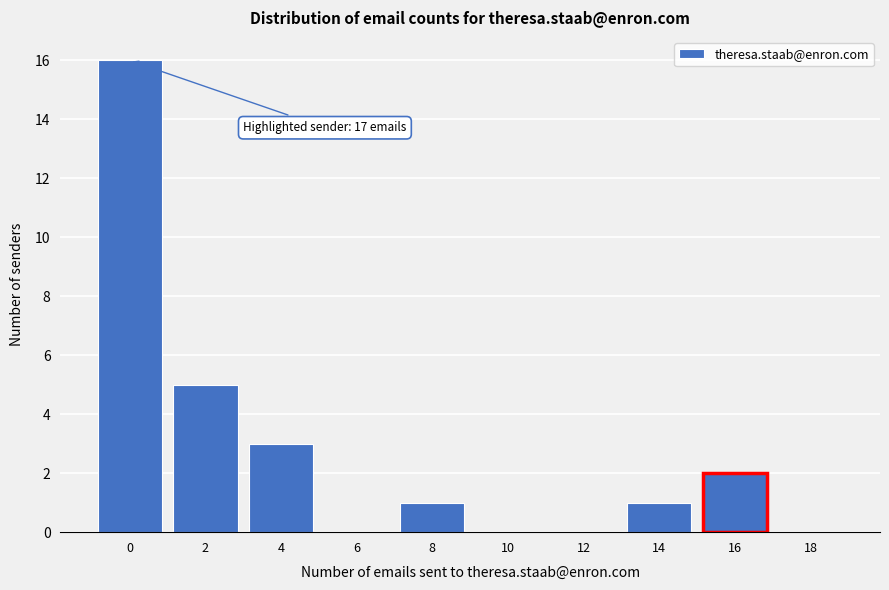

Reading left to right, extract all data points from this chart.

0=16	2=5	4=3	6=0	8=1	10=0	12=0	14=1	16=2	18=0